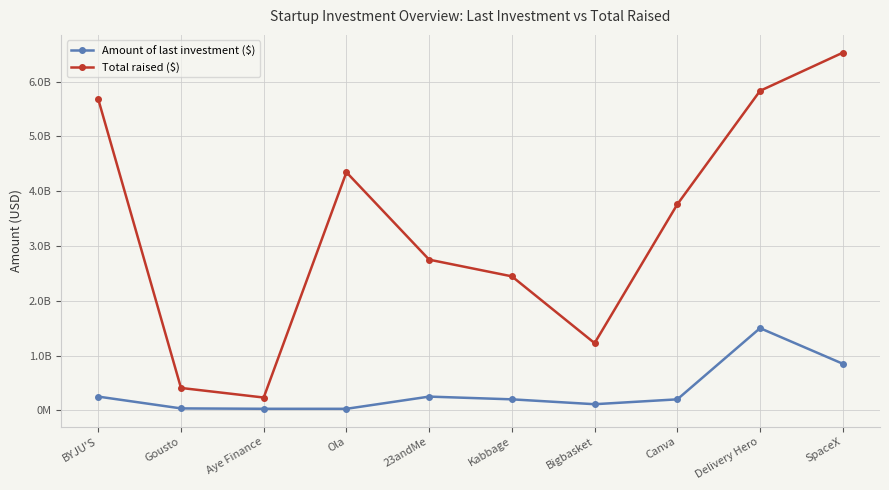

Does the chart have visible grid lines?

Yes